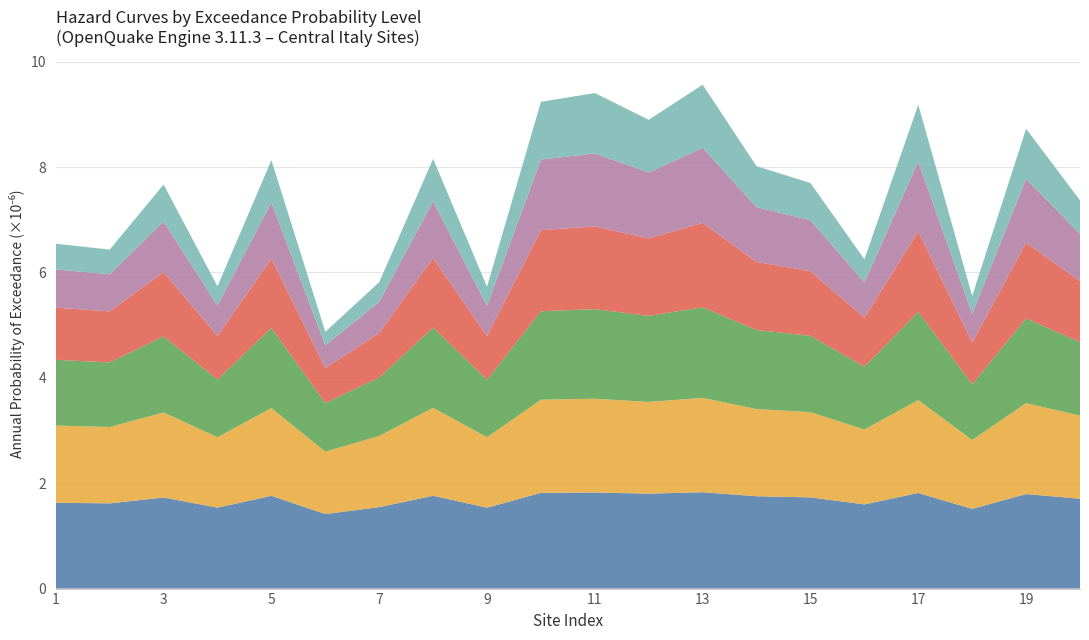

What is the total value across all series at 5?

8.1